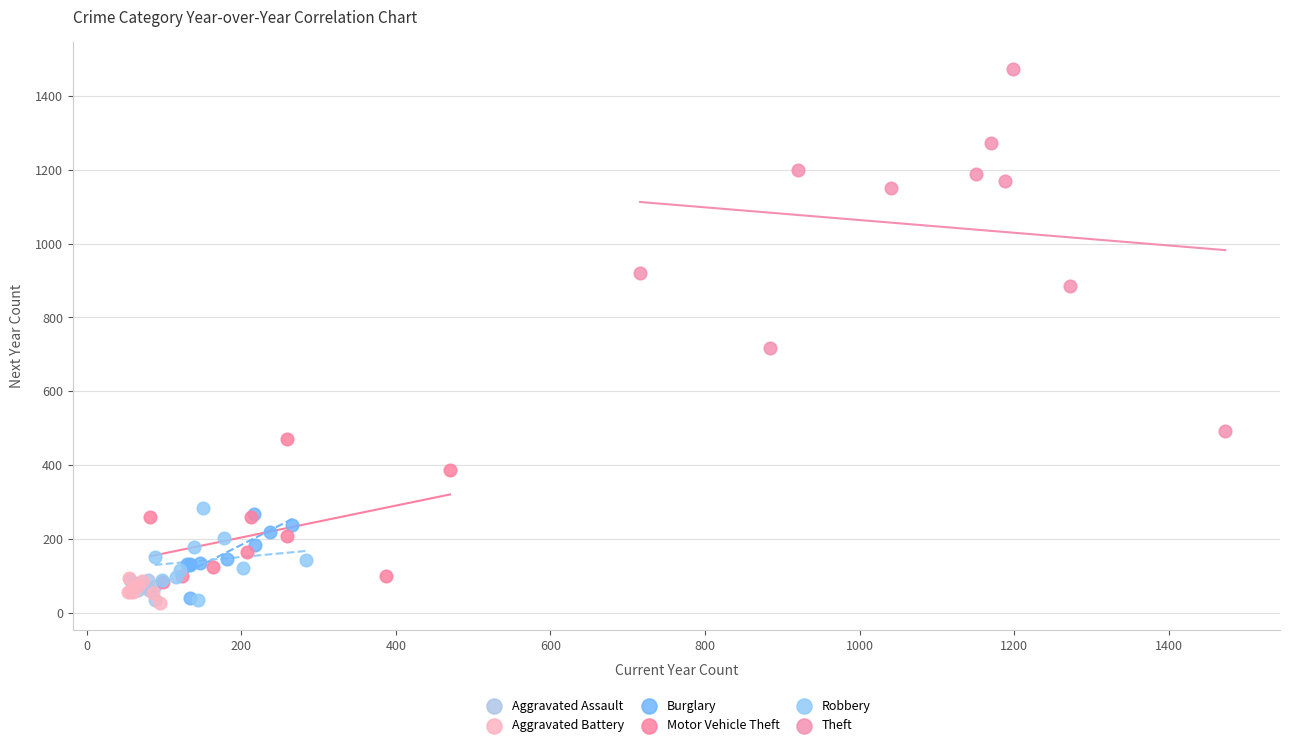

Which series has the widest spread of Y values?

Theft